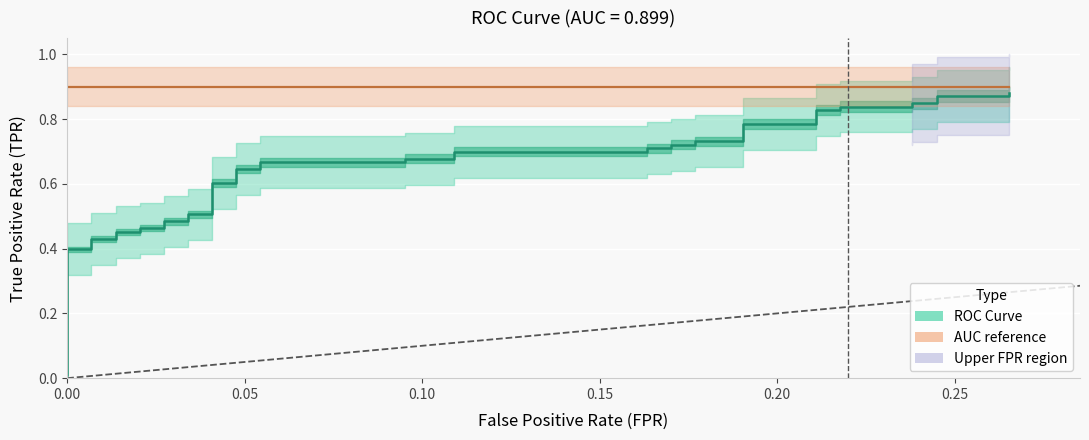

Which label corresponds to the smallest value in the chart?

fpr